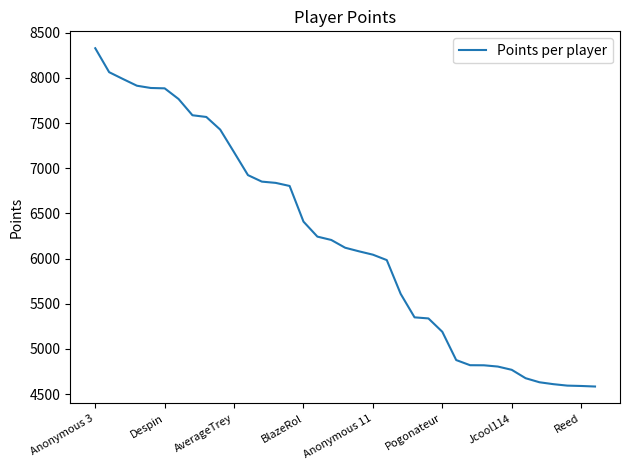

What is the maximum value shown in the chart?

8329